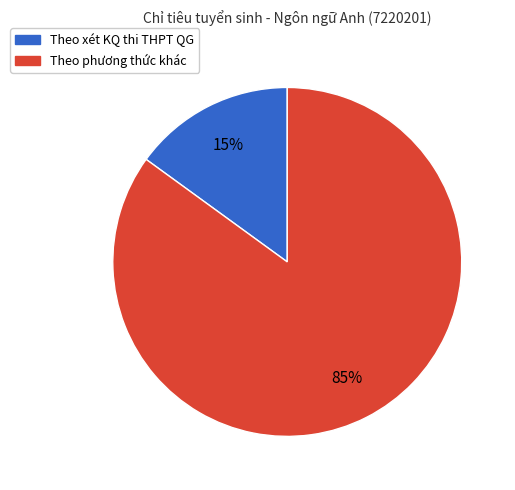

Between Theo xét KQ thi THPT QG and Theo phương thức khác, which is larger?

Theo phương thức khác